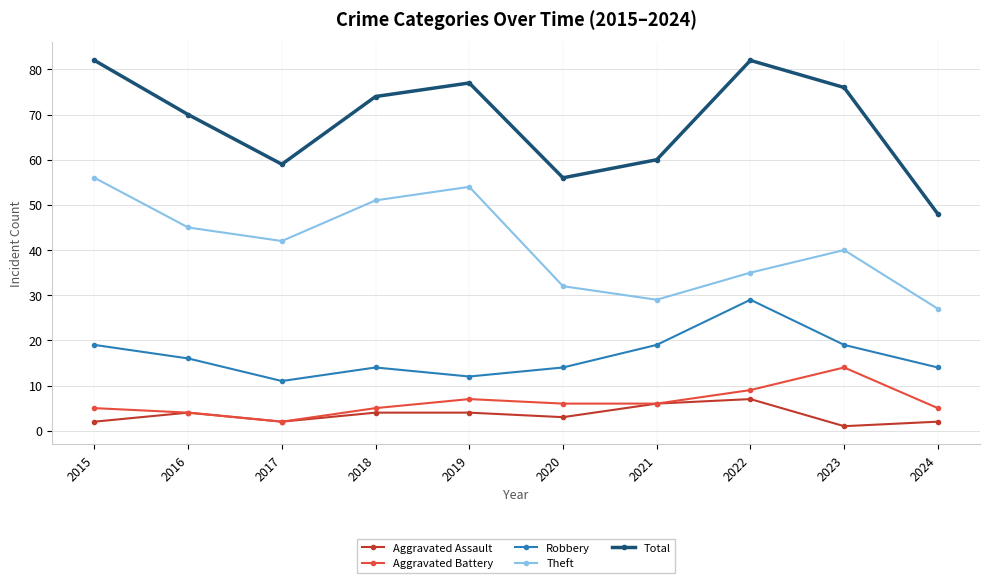

True or false: Aggravated Assault and Robbery intersect in this chart.

False